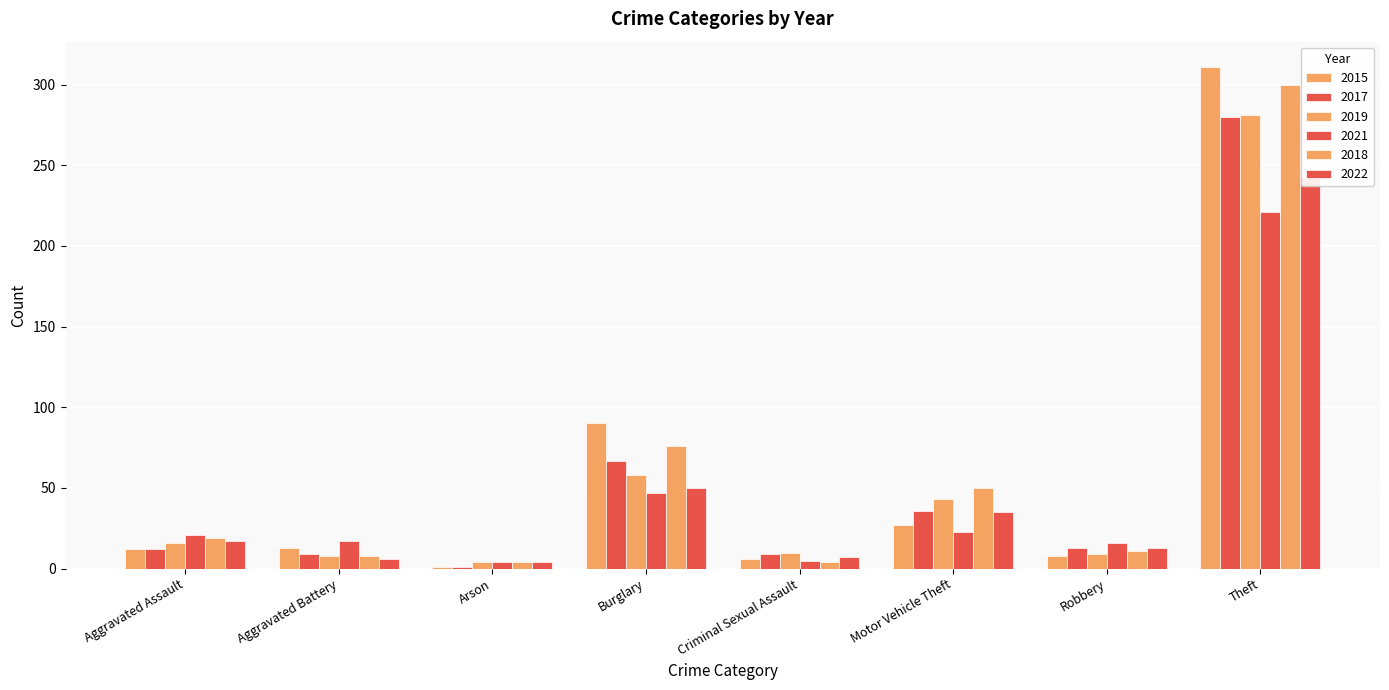

What is the greatest value displayed?

311